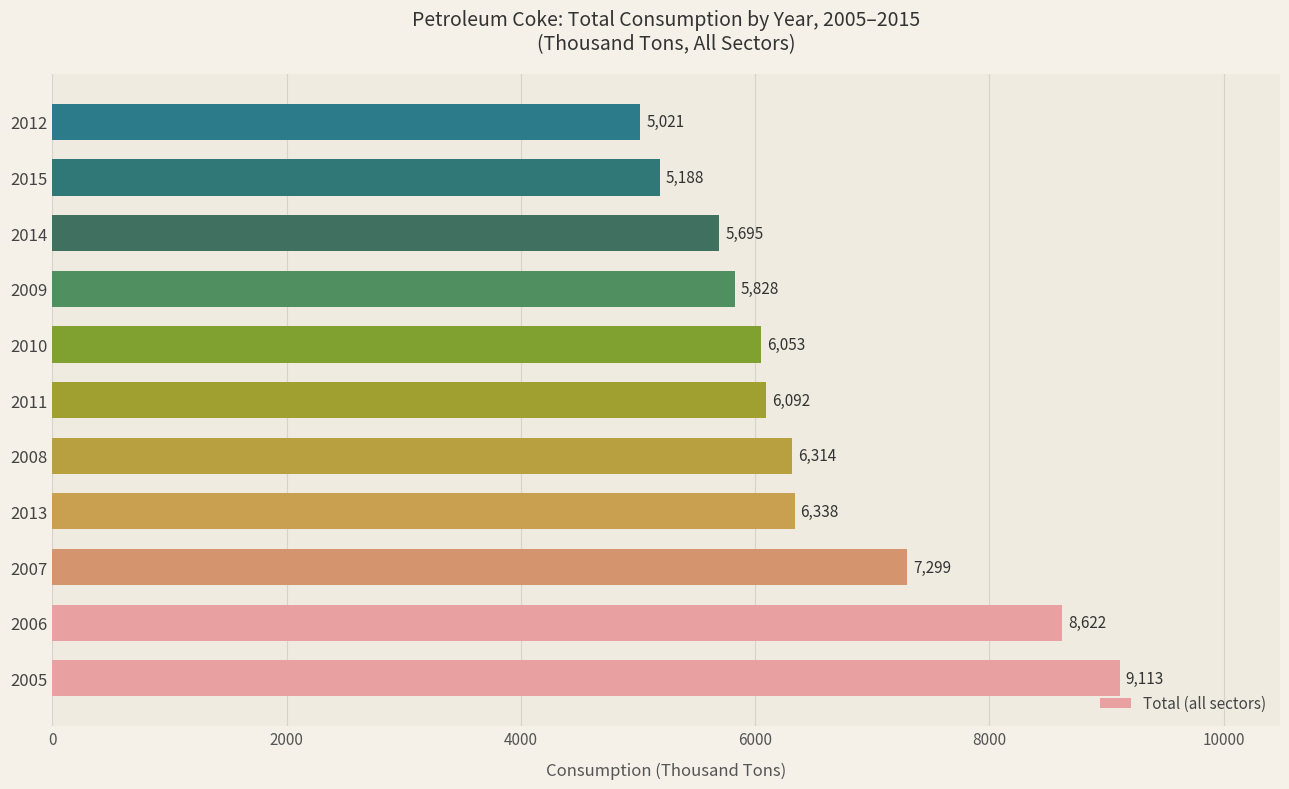

What is the difference between the second highest and second lowest values?

3434